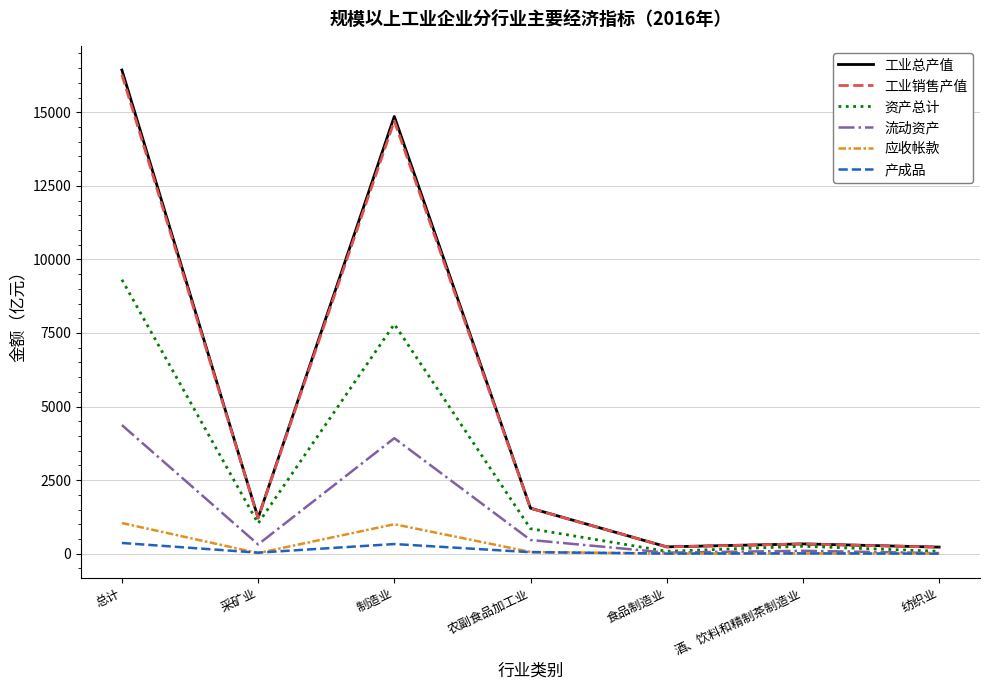

Which category has the highest value in the 工业总产值 series?

总计